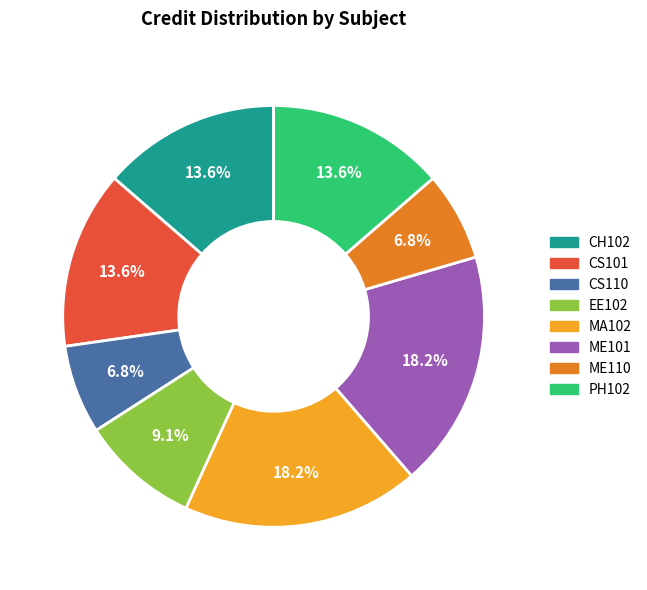

To the nearest percent, what portion does MA102 represent?

18%